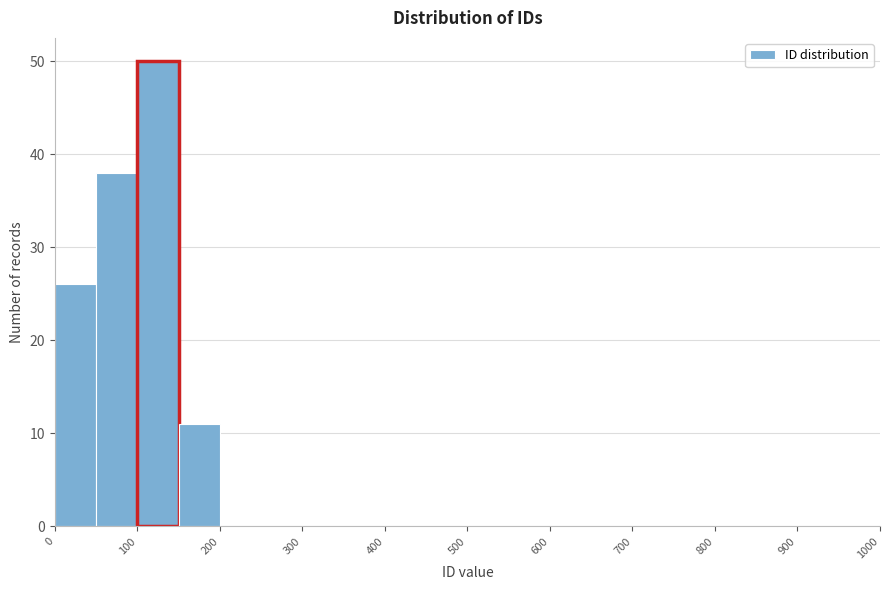

Over which range of the x-axis is the bar tallest?

100 to 150